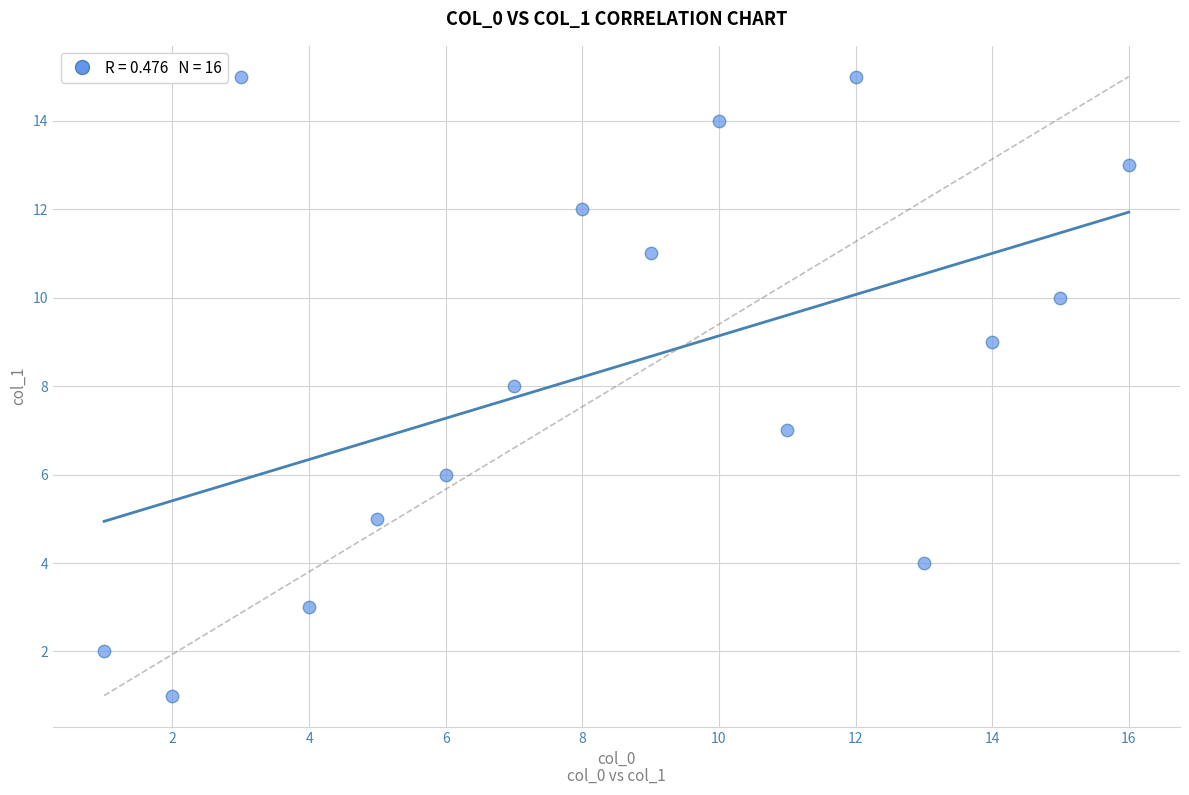

What is the range of X values (max minus min)?

15